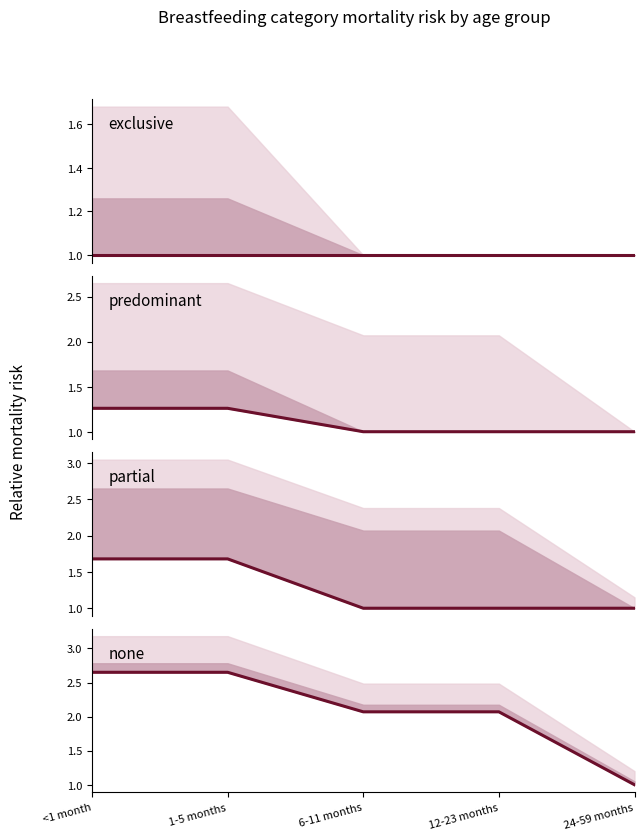

True or false: exclusive and partial cross at least once.

False